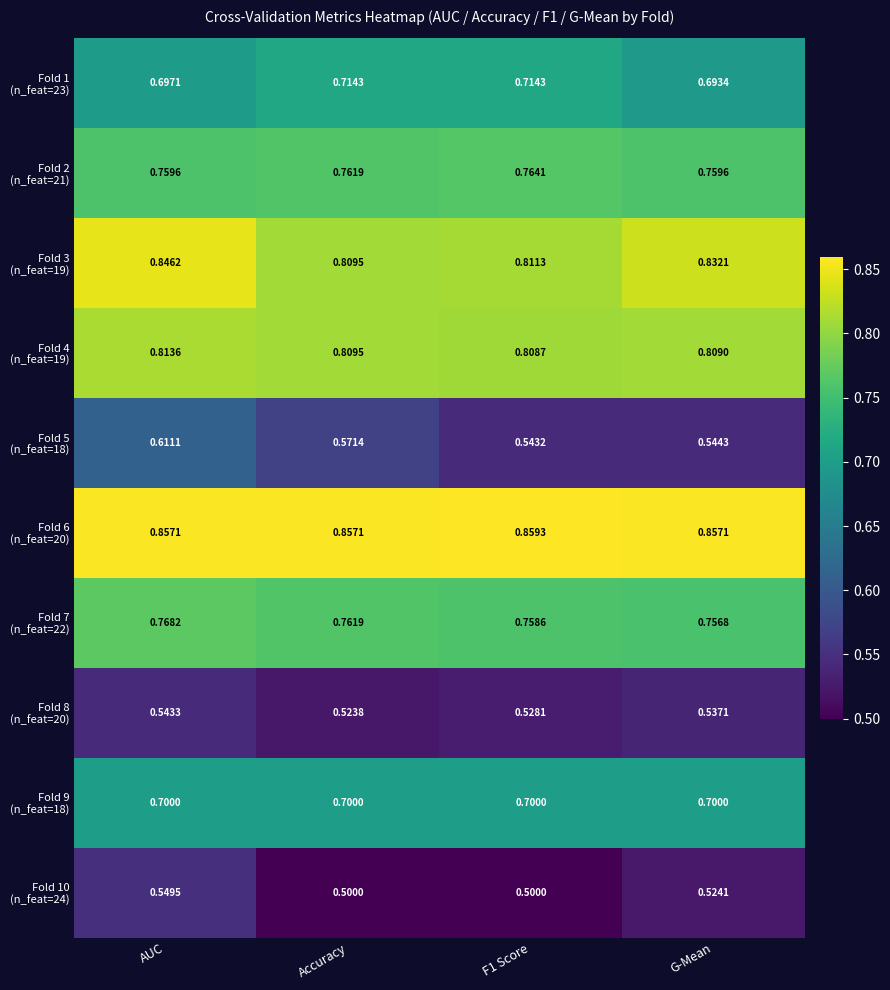

At which category is the sum across all series the highest?

AUC